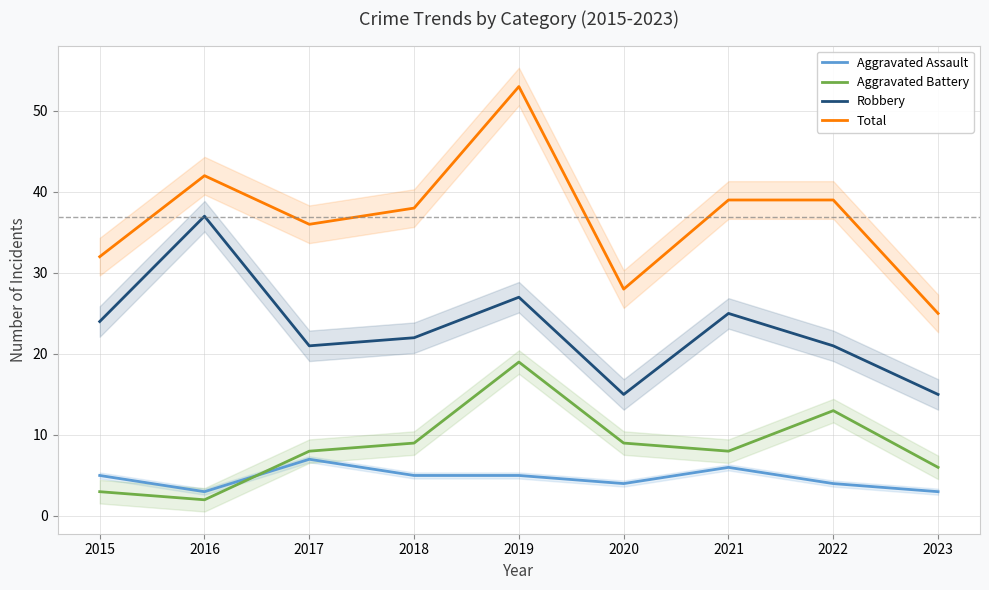

True or false: Aggravated Battery and Total intersect in this chart.

False